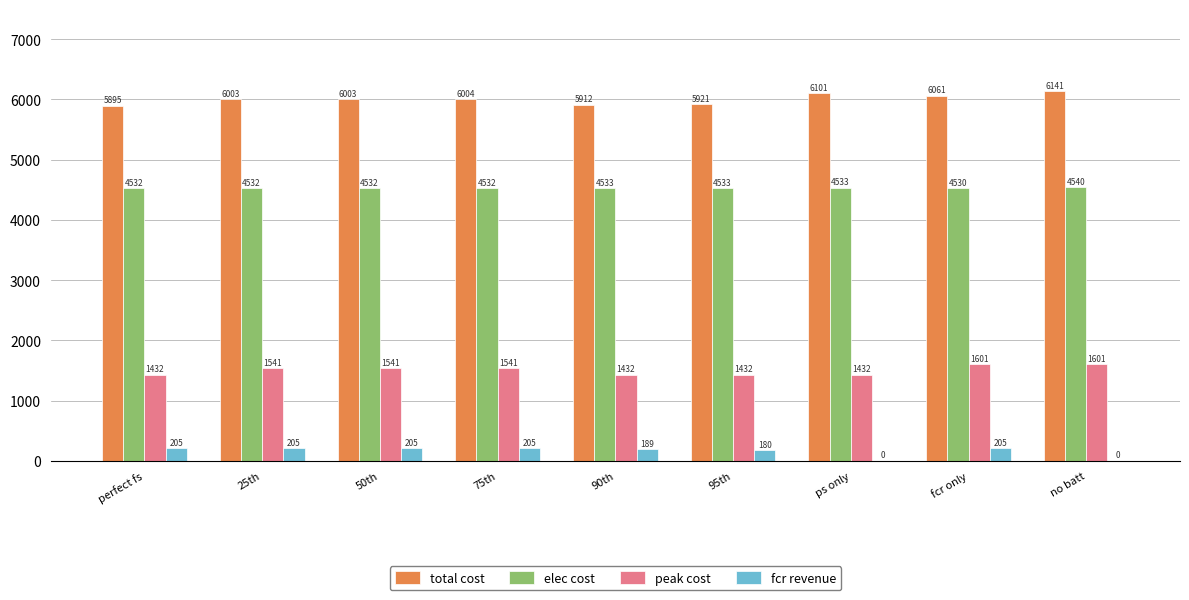

Is the value of total cost at 50th greater than the value of peak cost at fcr only?

Yes